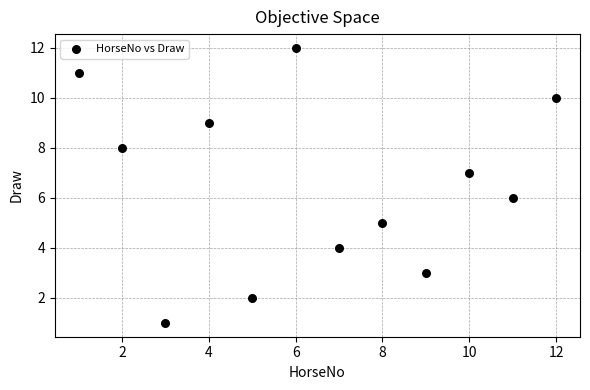

What is the average X value?

6